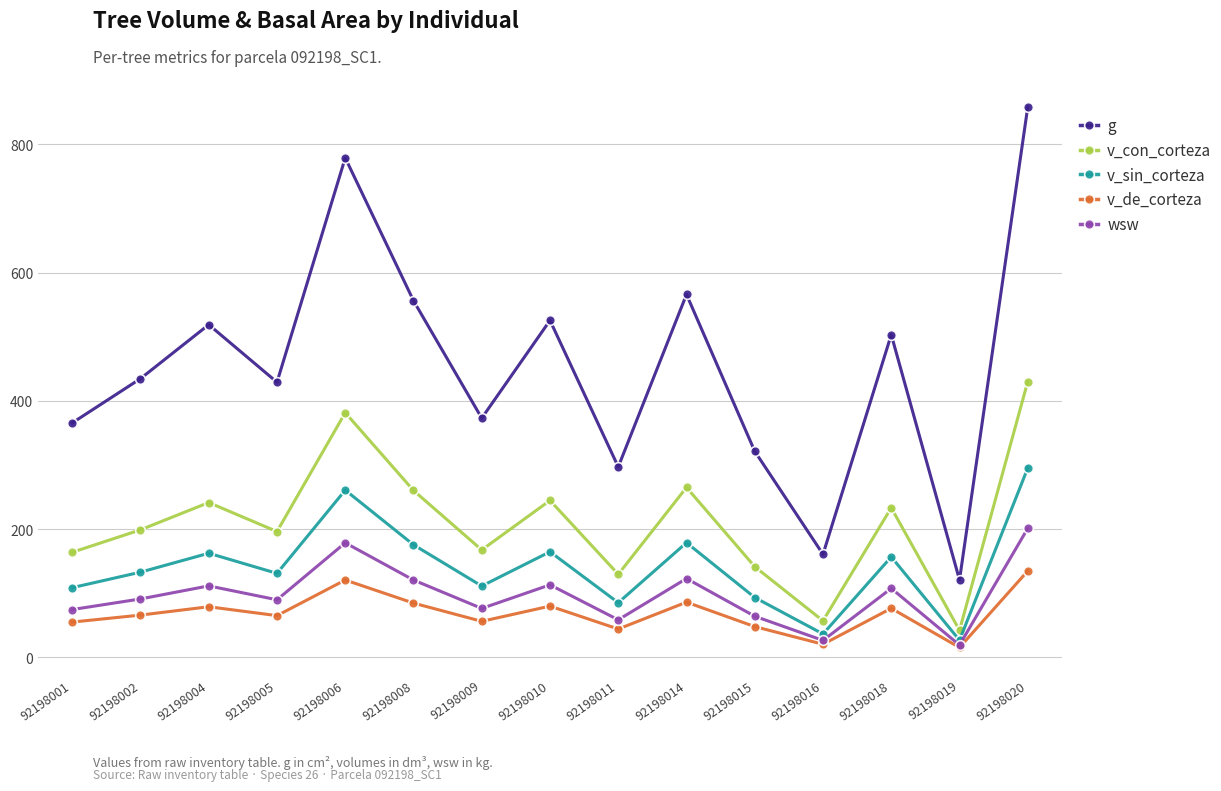

What is the value of the wsw point at the 10th from the left?

123.0